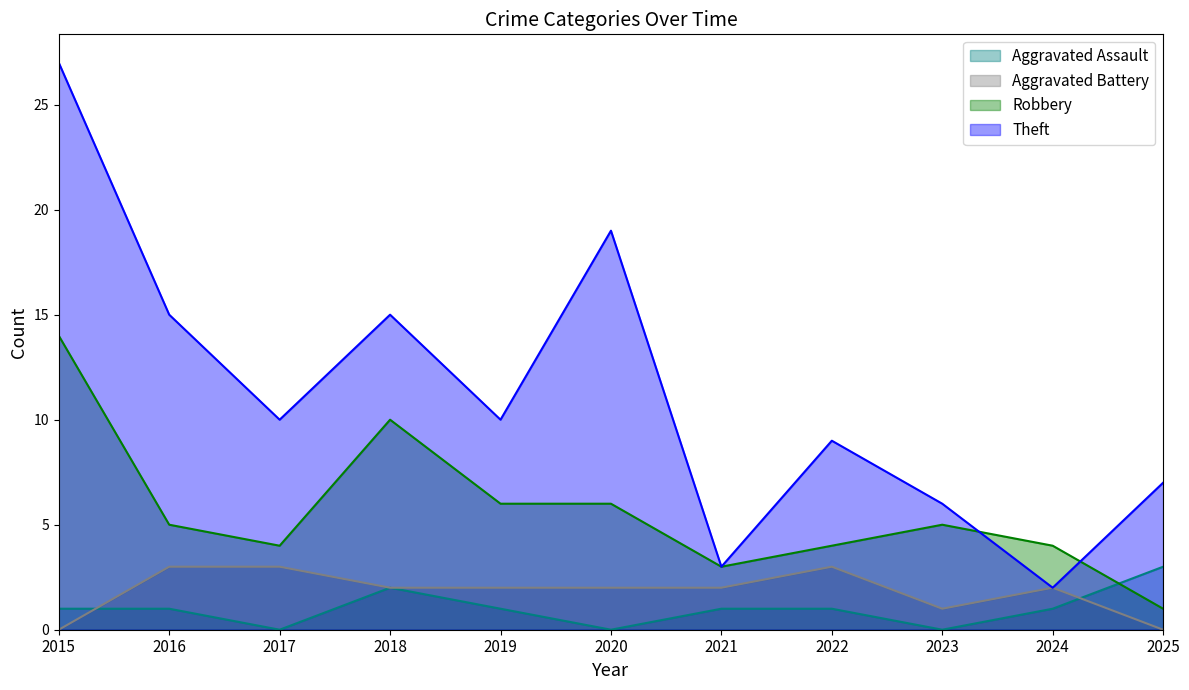

What is the value of the Aggravated Assault point at the 11th from the left?

3